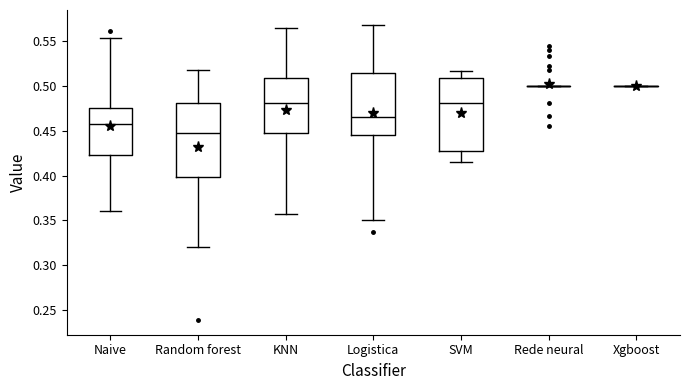

Reading left to right, read every box against the y-axis: the position of its median line, the range the box covers, and the ends of its whiskers. The values are not printed on the chart, so give them approximately, as read against the axis.

Naive: median 0.455, box 0.425 to 0.475, whiskers 0.360 to 0.555
Random forest: median 0.445, box 0.400 to 0.480, whiskers 0.320 to 0.520
KNN: median 0.480, box 0.450 to 0.510, whiskers 0.355 to 0.565
Logistica: median 0.465, box 0.445 to 0.515, whiskers 0.350 to 0.570
SVM: median 0.480, box 0.430 to 0.510, whiskers 0.415 to 0.515
Rede neural: box collapsed to a line at 0.500, whiskers 0.500 to 0.500
Xgboost: box collapsed to a line at 0.500, whiskers 0.500 to 0.500